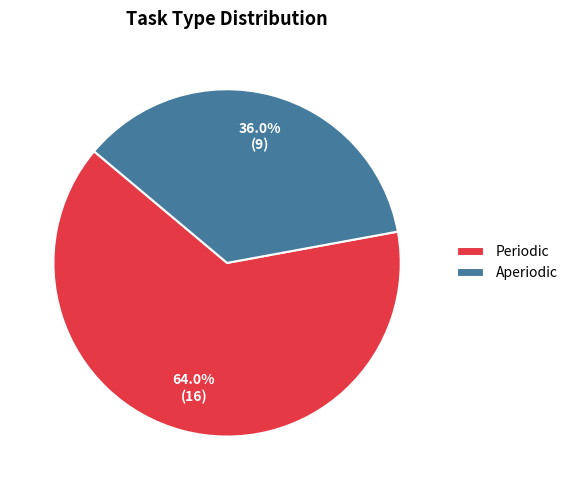

To the nearest percent, what is the average slice percentage?

50%